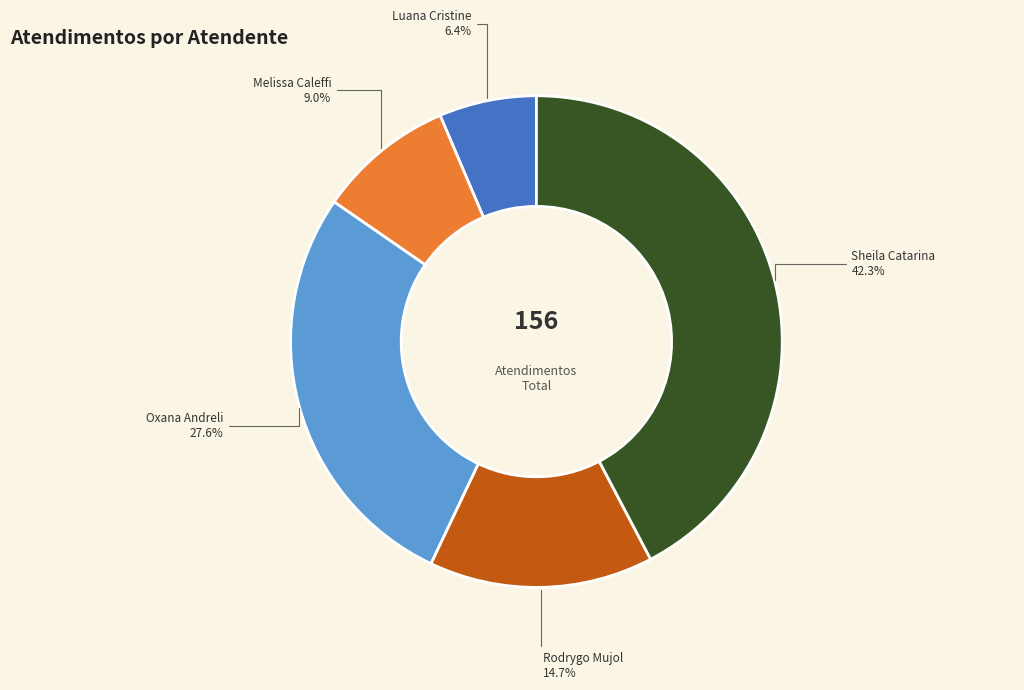

Is there any slice that represents more than half of the pie?

No